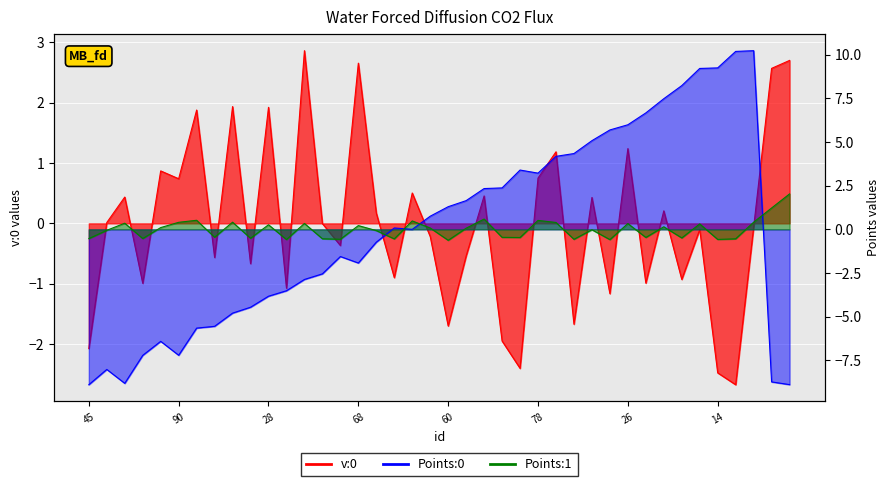

What is the label of the 34th point from the right?

89